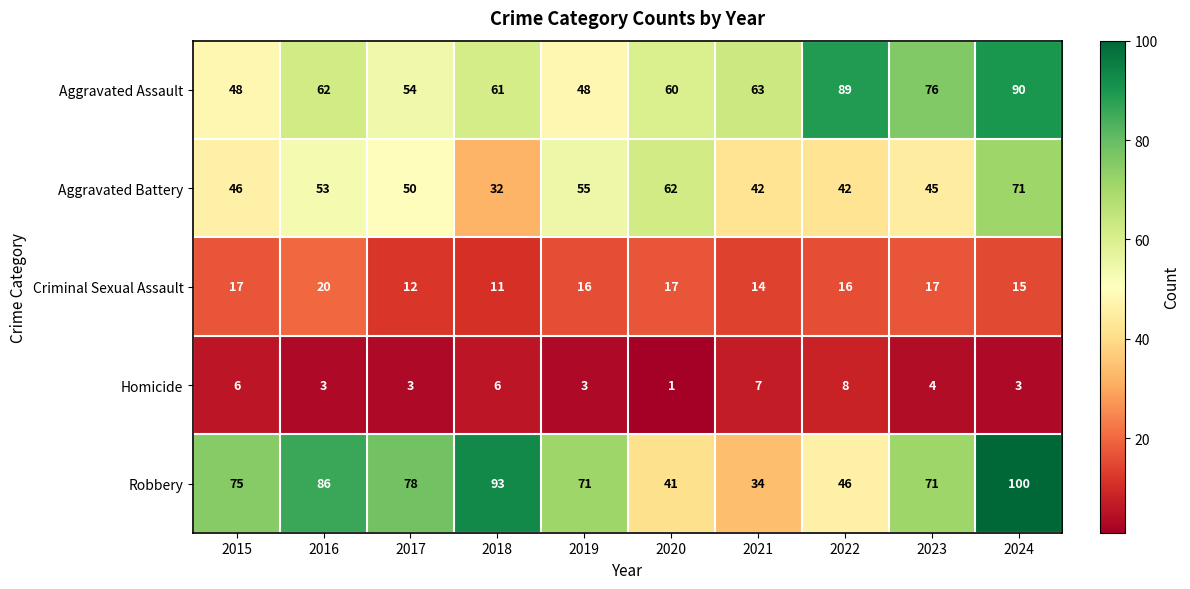

What is the highest value of the Criminal Sexual Assault series?

20